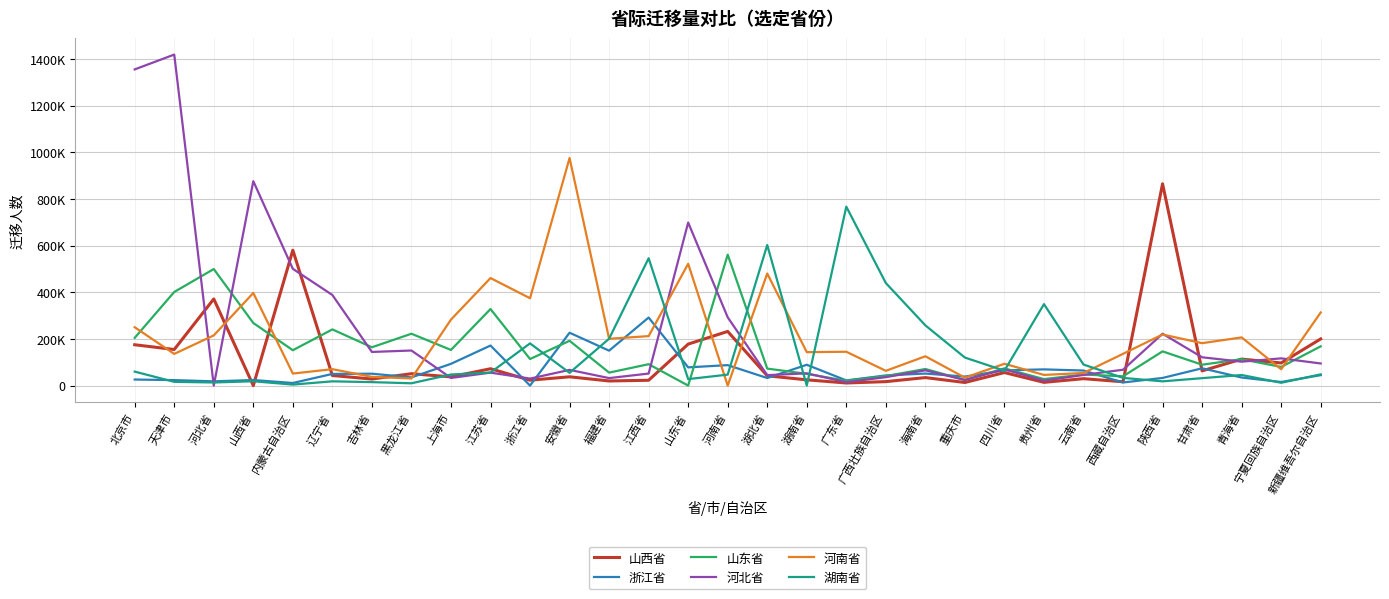

In 山西省, how many points are higher than both neighbors (excluding endpoints)?

11